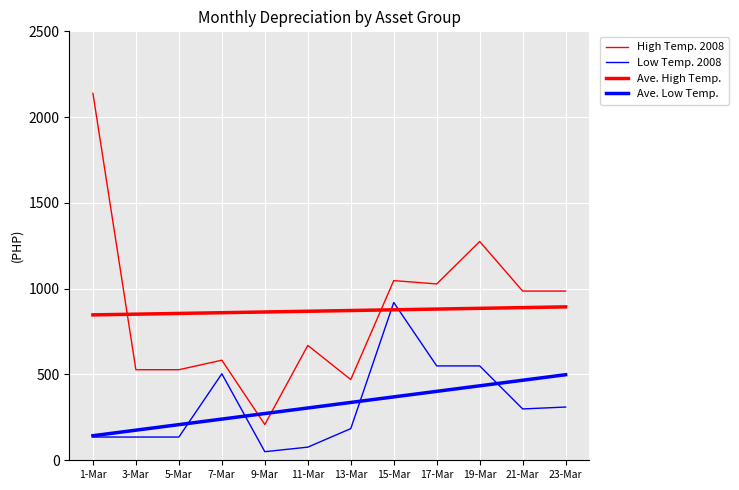

Is this an area chart (filled region under the line)?

No